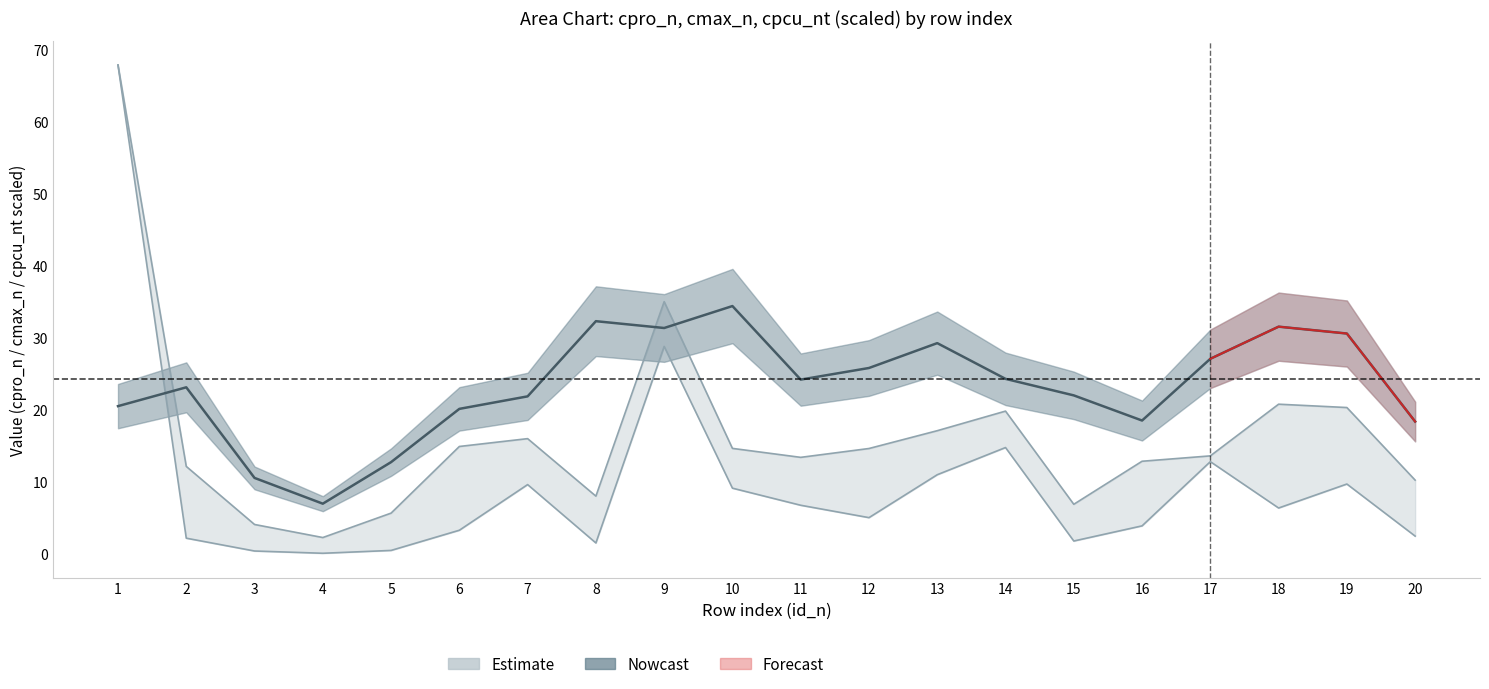

At which label does cmax_n reach its peak?

1